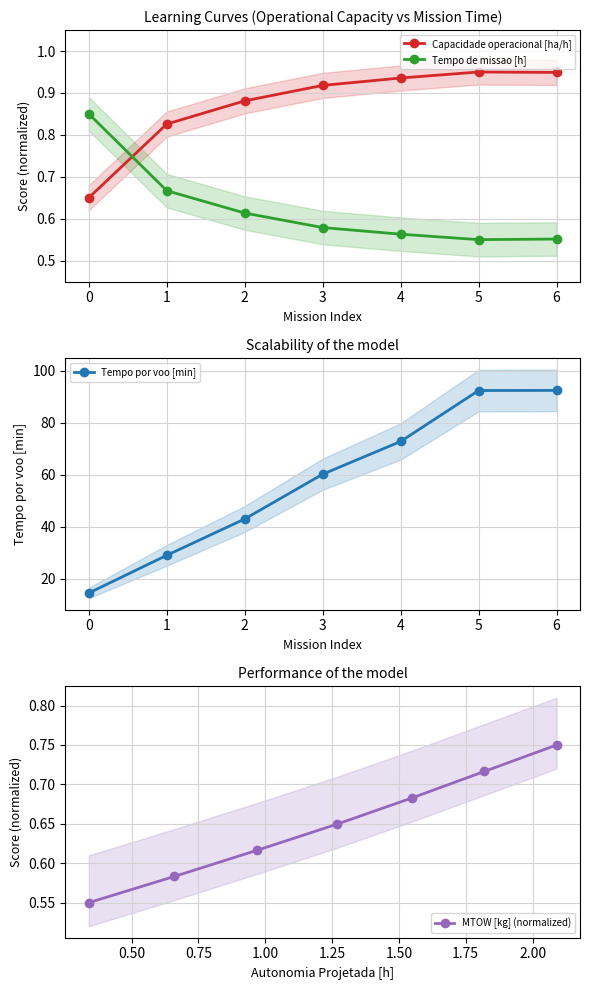

Which series ends up on top after the final intersection of Capacidade operacional [ha/h] and Tempo de missao [h]?

Capacidade operacional [ha/h]